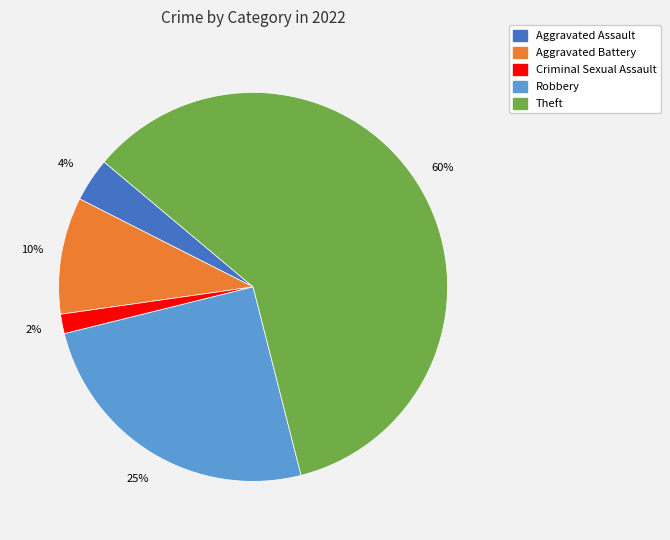

Is there any slice that represents more than half of the pie?

Yes